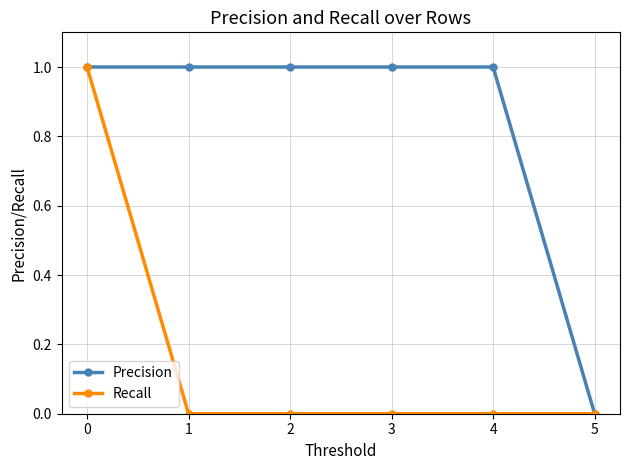

What is the average value of the Precision series?

1